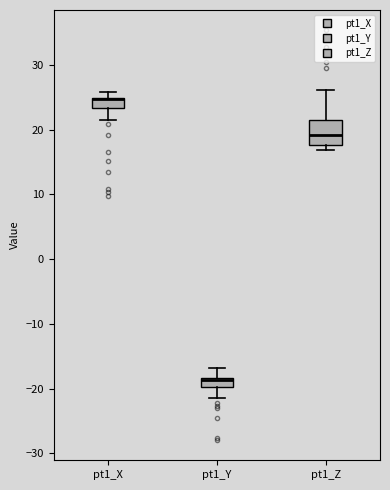

Where is the upper edge of the box for pt1_Z on the y-axis? The values are not printed on the chart, so give them approximately, as read against the axis.

21